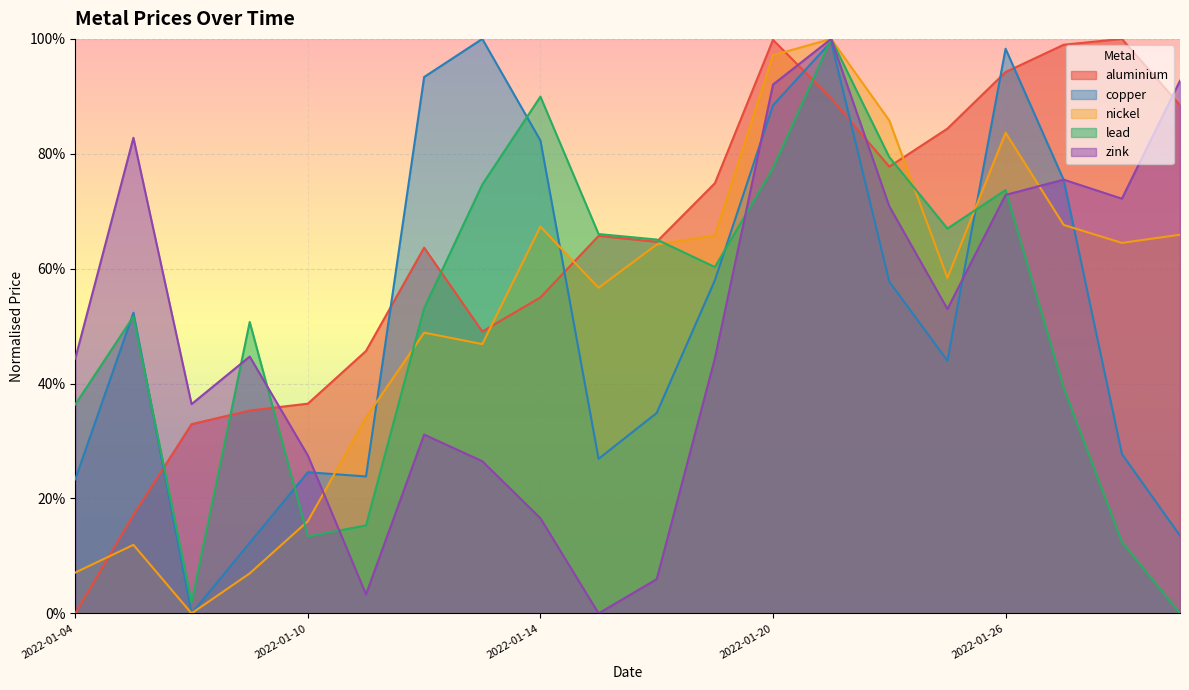

Rank the series at 2022-01-17 from lowest to highest value.

zink, copper, nickel, aluminium, lead